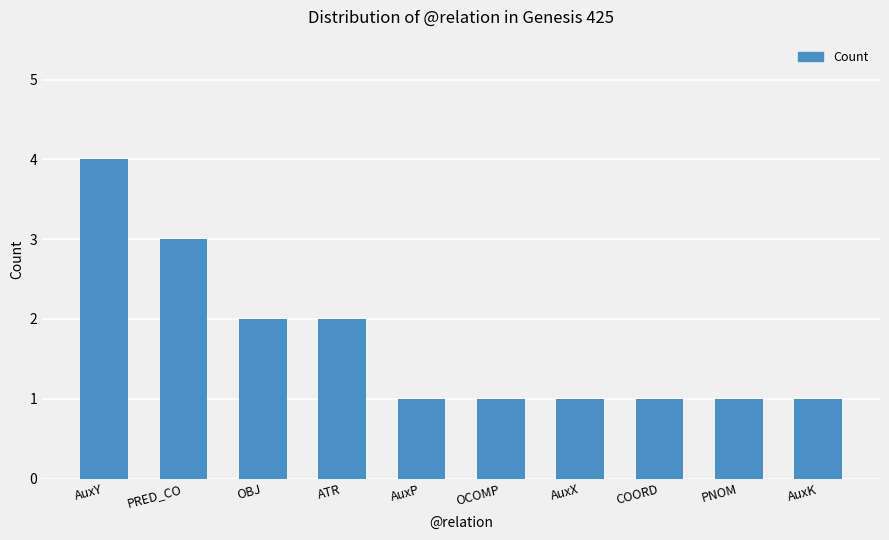

True or false: the data shows 6 at AuxY.

False